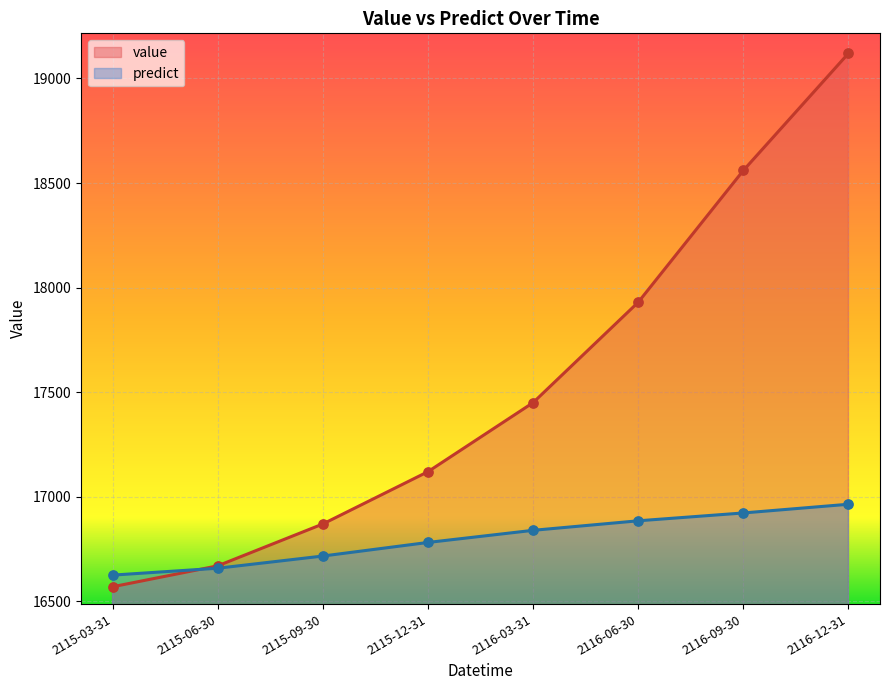

Which series contains the highest Y value?

value